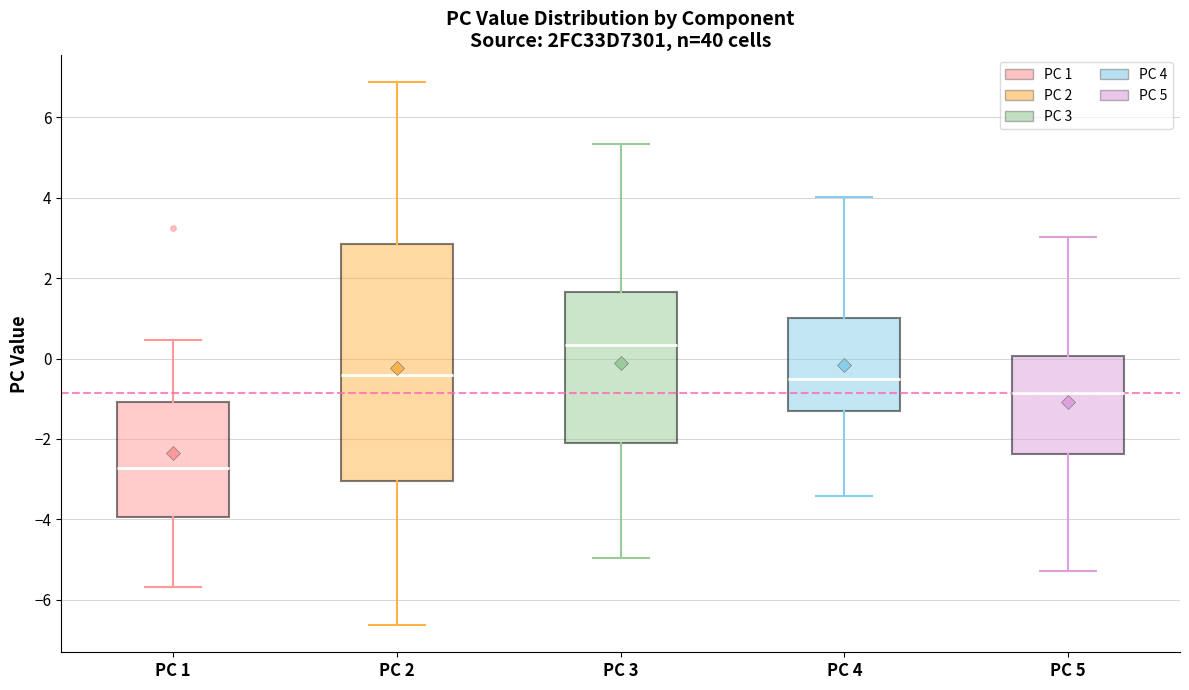

Which box is the tallest, from its lower edge to its upper edge?

PC 2